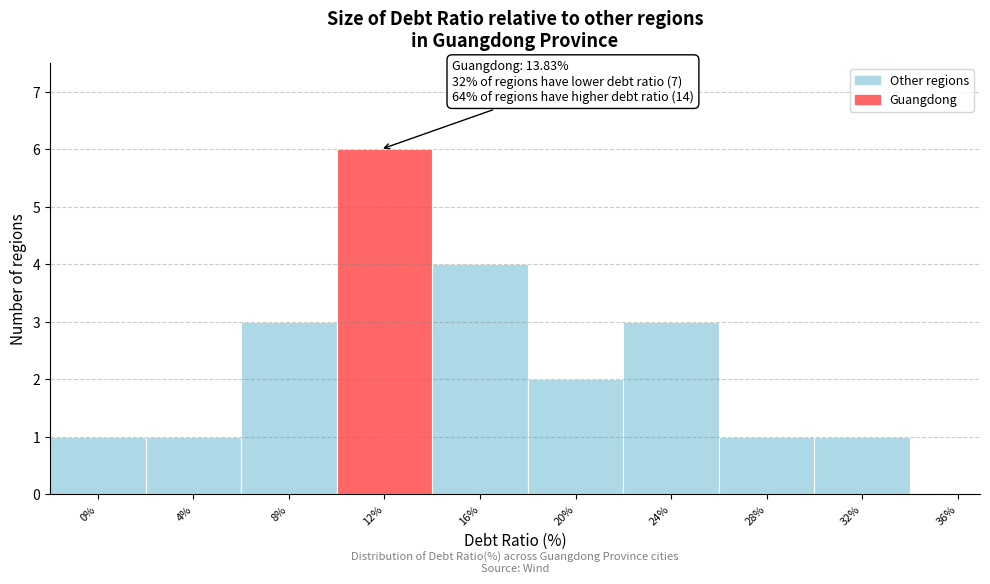

Reading right to left, transcribe all the data shown in this chart.

36%=0	32%=1	28%=1	24%=3	20%=2	16%=4	12%=6	8%=3	4%=1	0%=1